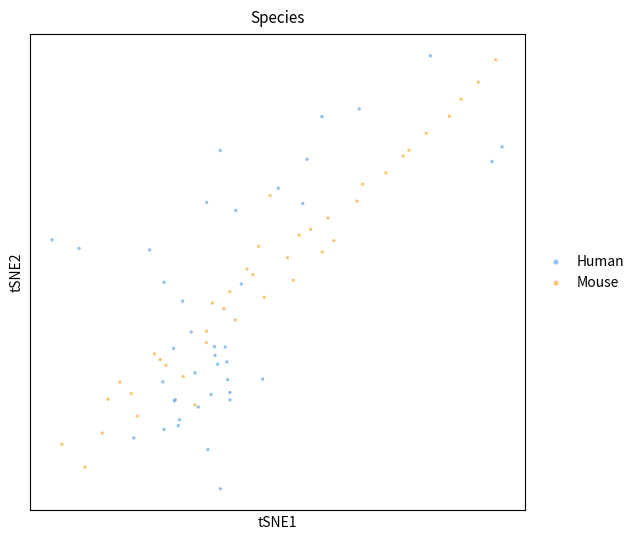

Which series reaches the maximum Y coordinate?

Human